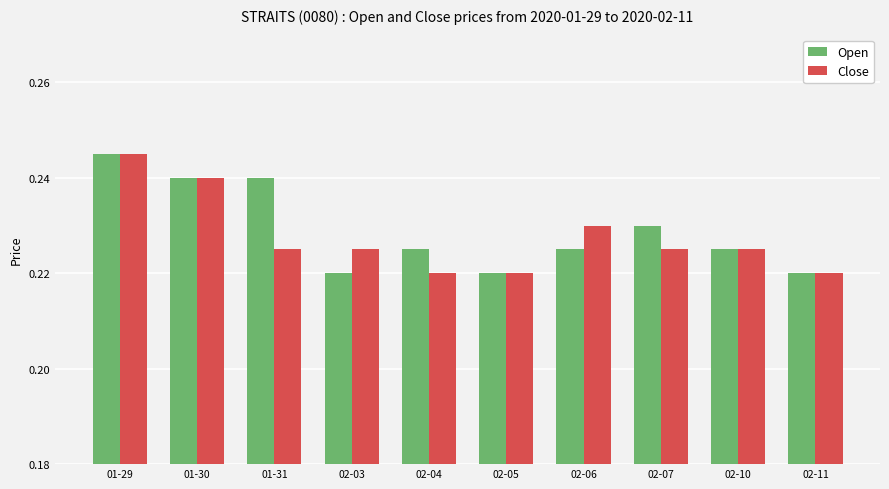

What is the sum of all Open values?

2.3